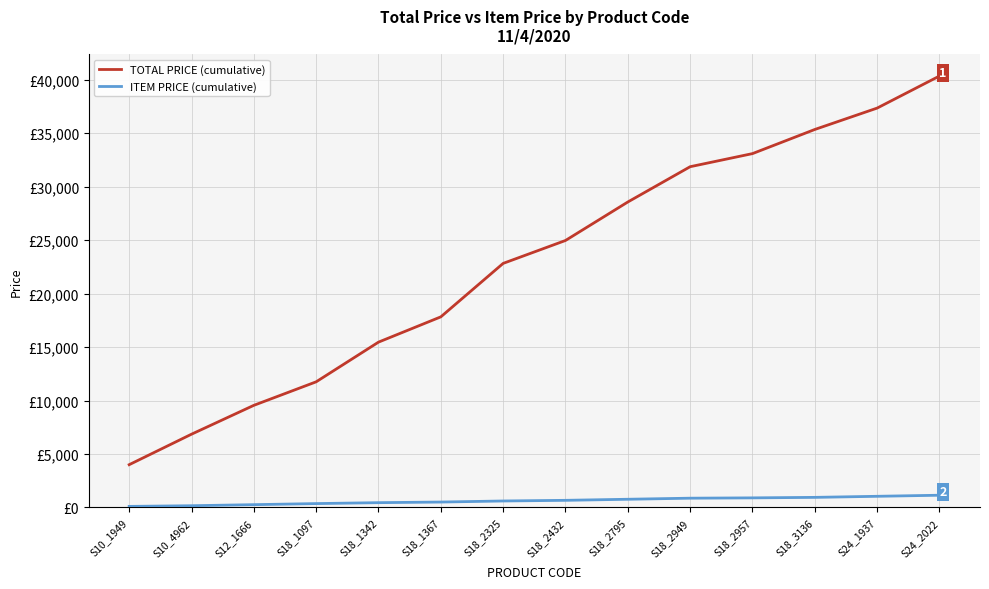

Does the chart have visible grid lines?

Yes